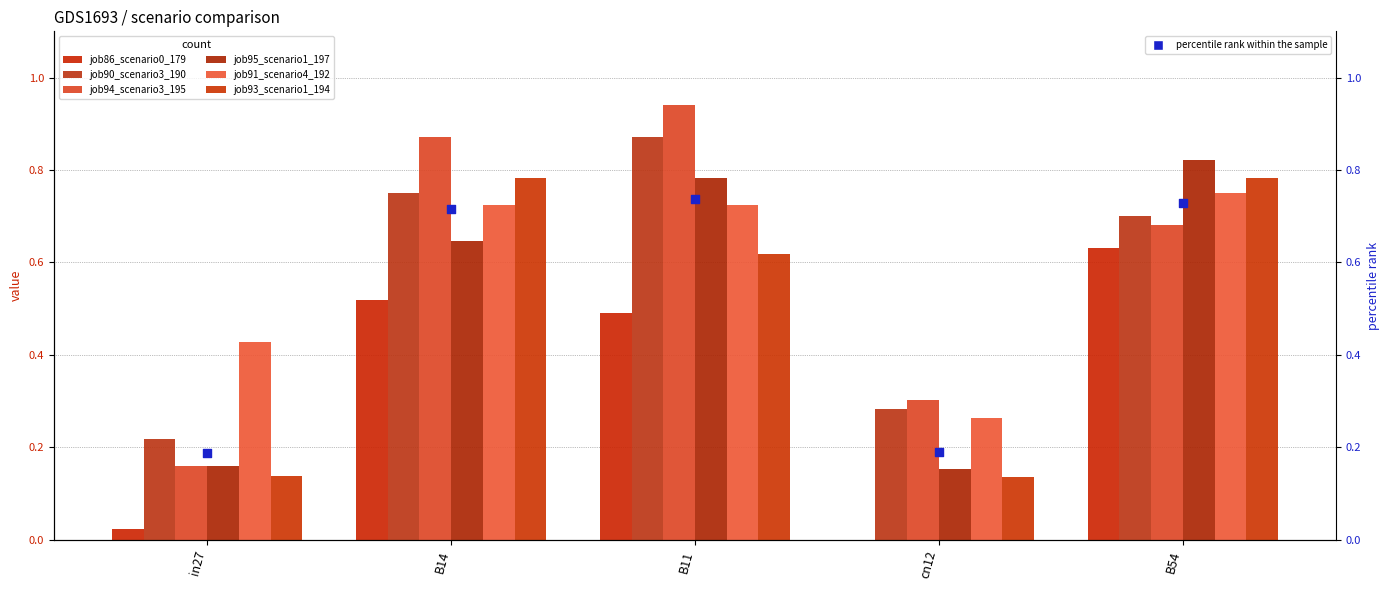

Which series contains the lowest Y value?

job86_scenario0_179